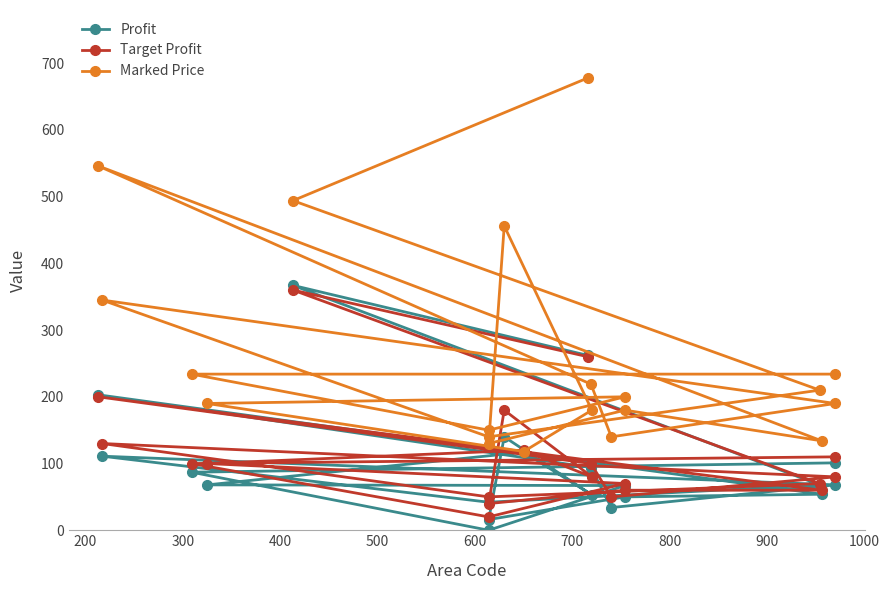

Does the chart display data point markers on the line(s)?

Yes